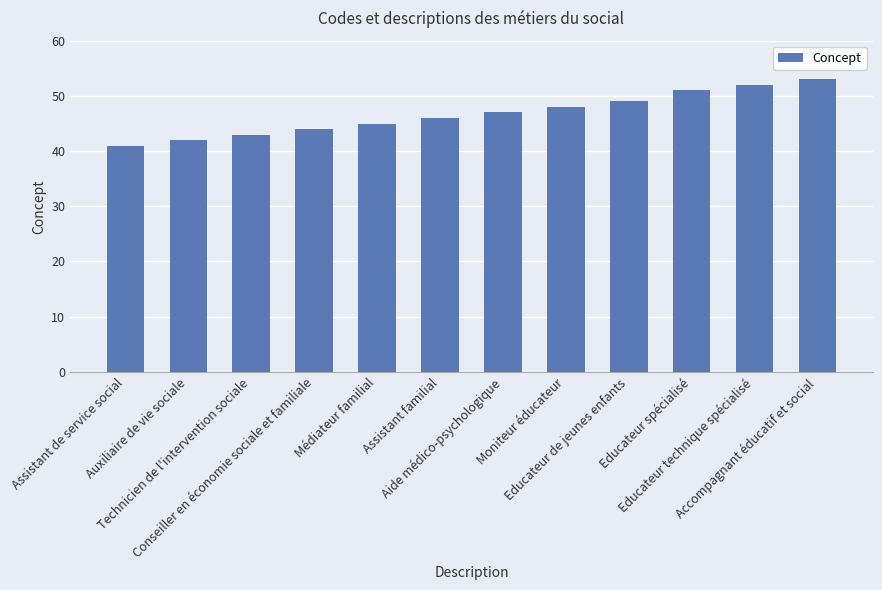

What value does the data have at Assistant de service social, to the nearest 5?

40